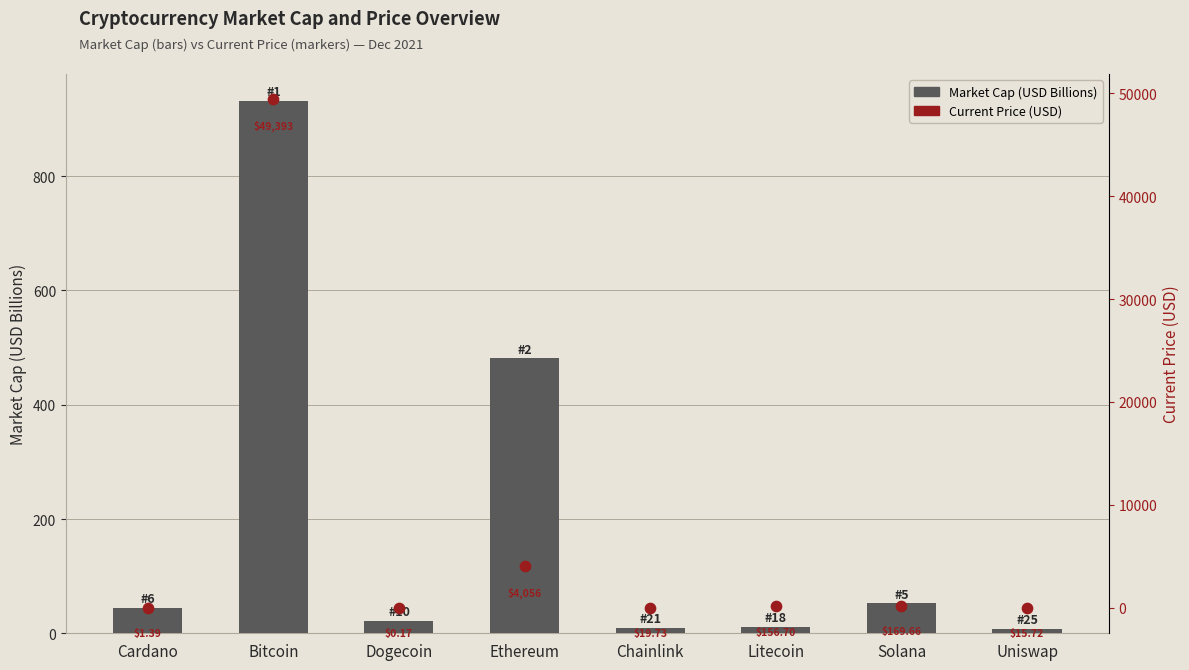

What is the total value across all series at Uniswap?

22.9